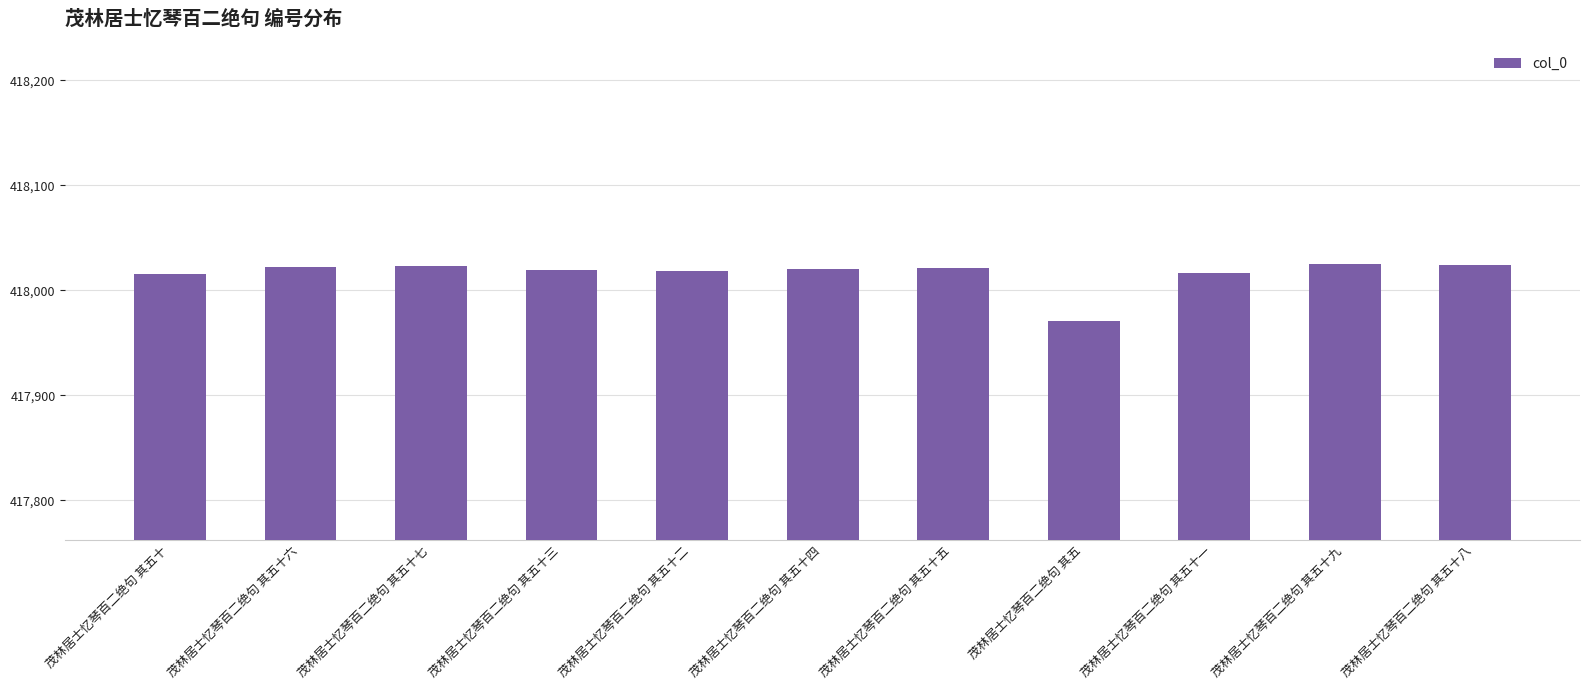

How many data points are less than 418020?

5